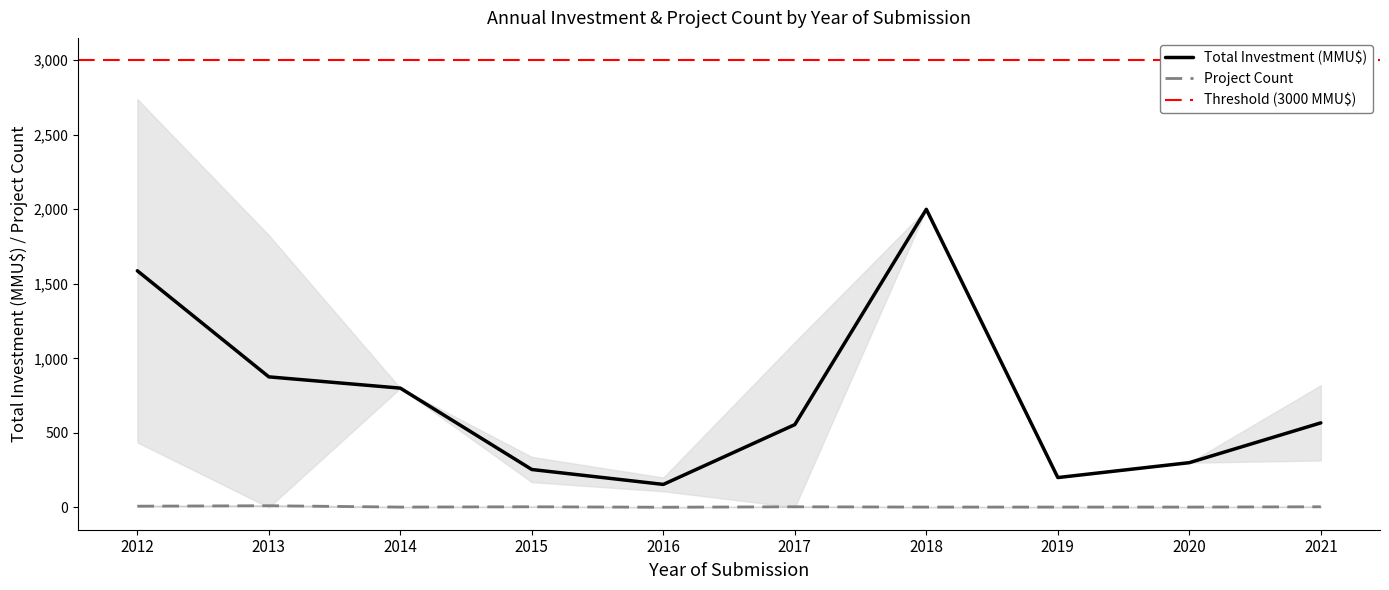

True or false: Total Investment (MMU$) has more than 1 points higher than both neighbors.

False